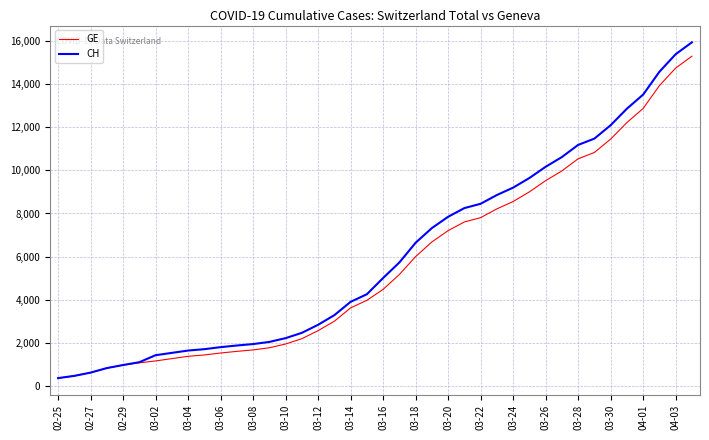

Which series has the widest spread of values?

CH